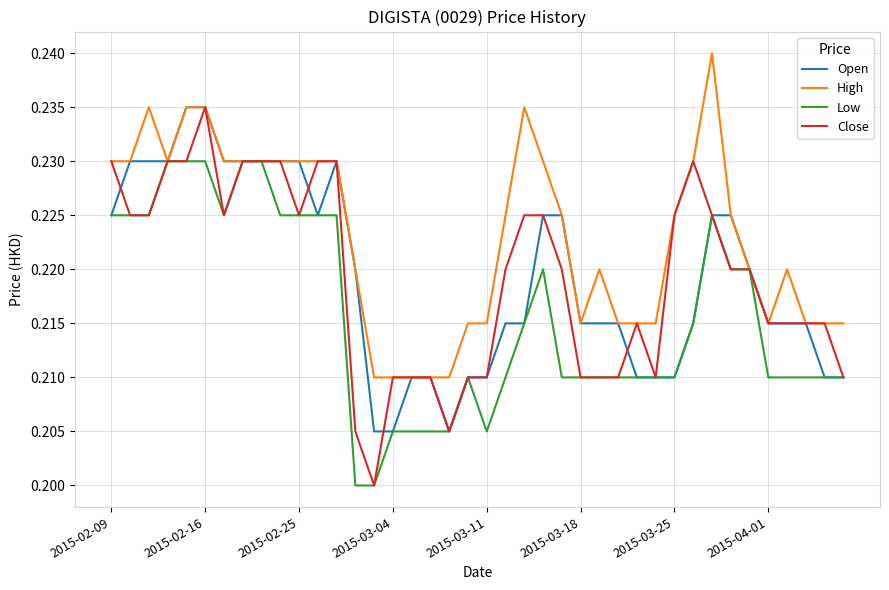

Which series has the widest spread of values?

Close